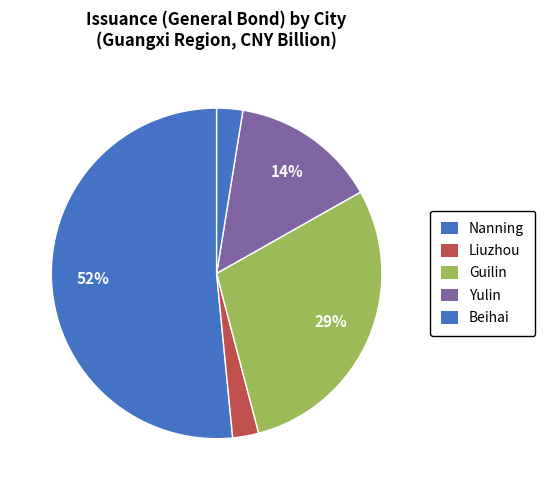

How many slices are in this pie chart?

5